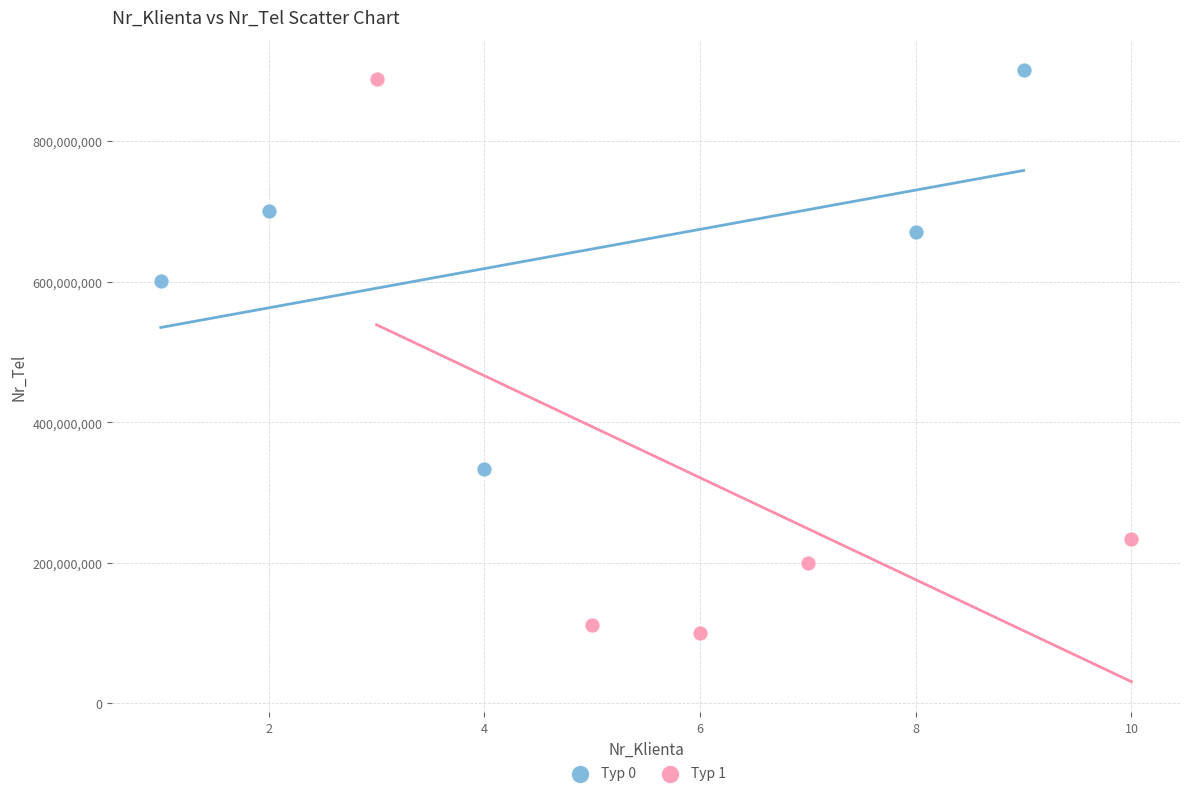

What are all the series names shown in the legend?

Typ 0, Typ 1